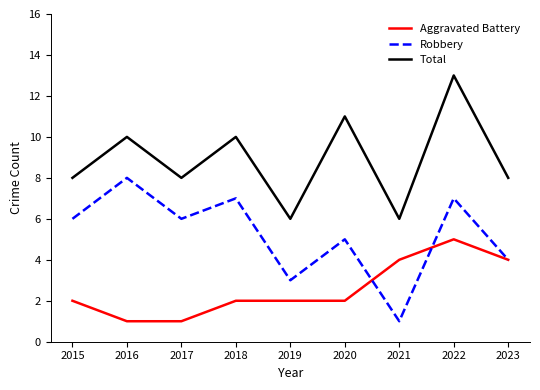

Reading left to right, extract all data points from this chart.

Aggravated Battery: 2	1	1	2	2	2	4	5	4
Robbery: 6	8	6	7	3	5	1	7	4
Total: 8	10	8	10	6	11	6	13	8